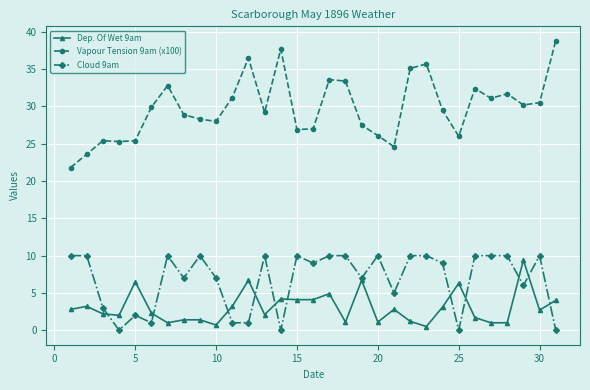

What is the greatest value displayed?

38.8